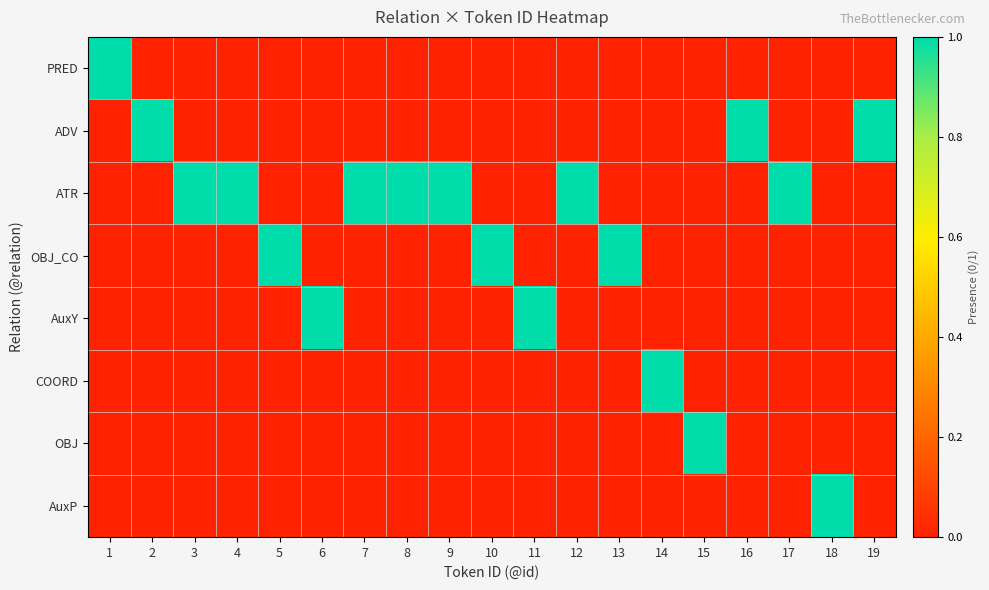

Reading left to right, transcribe all the data shown in this chart.

PRED: 1=1	2=0	3=0	4=0	5=0	6=0	7=0	8=0	9=0	10=0	11=0	12=0	13=0	14=0	15=0	16=0	17=0	18=0	19=0
ADV: 1=0	2=1	3=0	4=0	5=0	6=0	7=0	8=0	9=0	10=0	11=0	12=0	13=0	14=0	15=0	16=1	17=0	18=0	19=1
ATR: 1=0	2=0	3=1	4=1	5=0	6=0	7=1	8=1	9=1	10=0	11=0	12=1	13=0	14=0	15=0	16=0	17=1	18=0	19=0
OBJ_CO: 1=0	2=0	3=0	4=0	5=1	6=0	7=0	8=0	9=0	10=1	11=0	12=0	13=1	14=0	15=0	16=0	17=0	18=0	19=0
AuxY: 1=0	2=0	3=0	4=0	5=0	6=1	7=0	8=0	9=0	10=0	11=1	12=0	13=0	14=0	15=0	16=0	17=0	18=0	19=0
COORD: 1=0	2=0	3=0	4=0	5=0	6=0	7=0	8=0	9=0	10=0	11=0	12=0	13=0	14=1	15=0	16=0	17=0	18=0	19=0
OBJ: 1=0	2=0	3=0	4=0	5=0	6=0	7=0	8=0	9=0	10=0	11=0	12=0	13=0	14=0	15=1	16=0	17=0	18=0	19=0
AuxP: 1=0	2=0	3=0	4=0	5=0	6=0	7=0	8=0	9=0	10=0	11=0	12=0	13=0	14=0	15=0	16=0	17=0	18=1	19=0